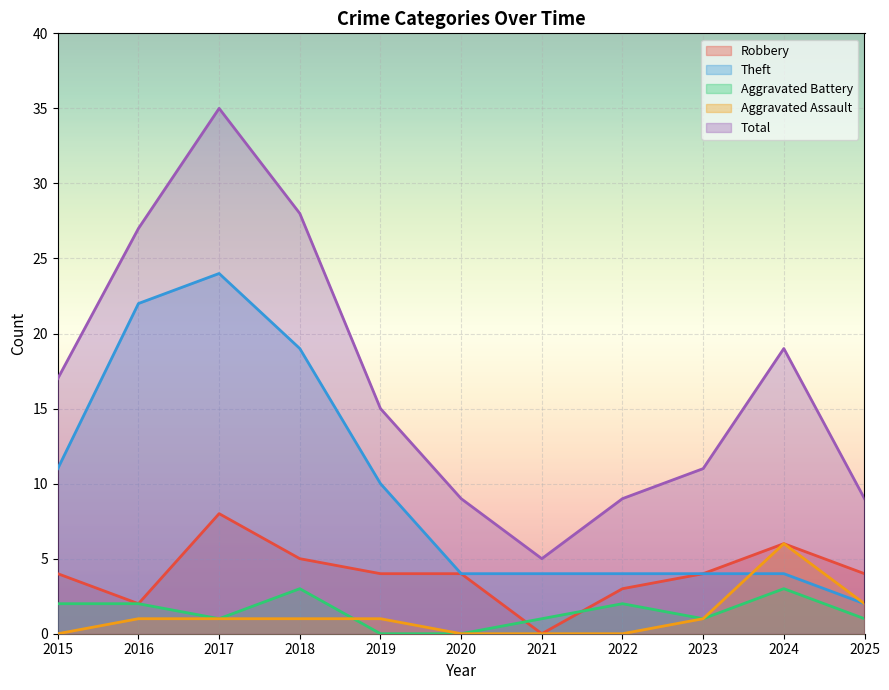

Reading left to right, extract all data points from this chart.

Robbery: 2015=4	2016=2	2017=8	2018=5	2019=4	2020=4	2021=0	2022=3	2023=4	2024=6	2025=4
Theft: 2015=11	2016=22	2017=24	2018=19	2019=10	2020=4	2021=4	2022=4	2023=4	2024=4	2025=2
Aggravated Battery: 2015=2	2016=2	2017=1	2018=3	2019=0	2020=0	2021=1	2022=2	2023=1	2024=3	2025=1
Aggravated Assault: 2015=0	2016=1	2017=1	2018=1	2019=1	2020=0	2021=0	2022=0	2023=1	2024=6	2025=2
Total: 2015=17	2016=27	2017=35	2018=28	2019=15	2020=9	2021=5	2022=9	2023=11	2024=19	2025=9